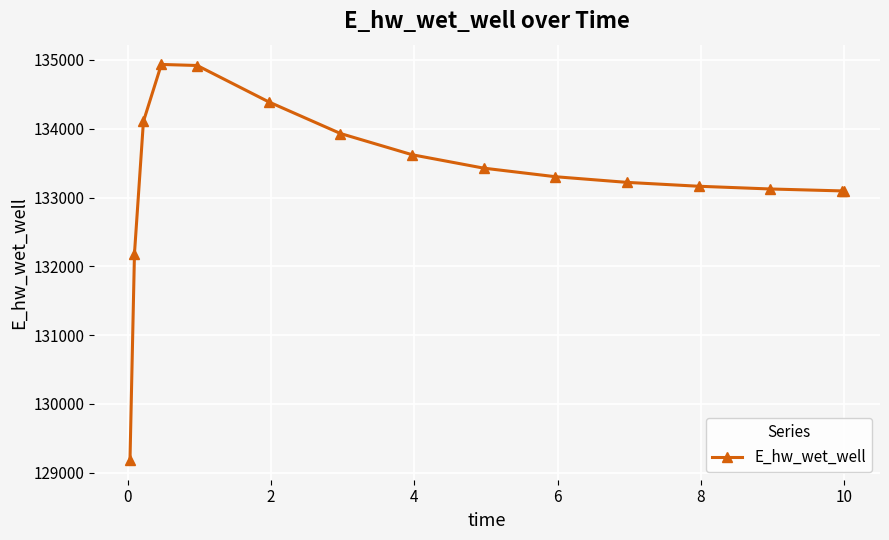

What is the greatest value displayed?

134935.3